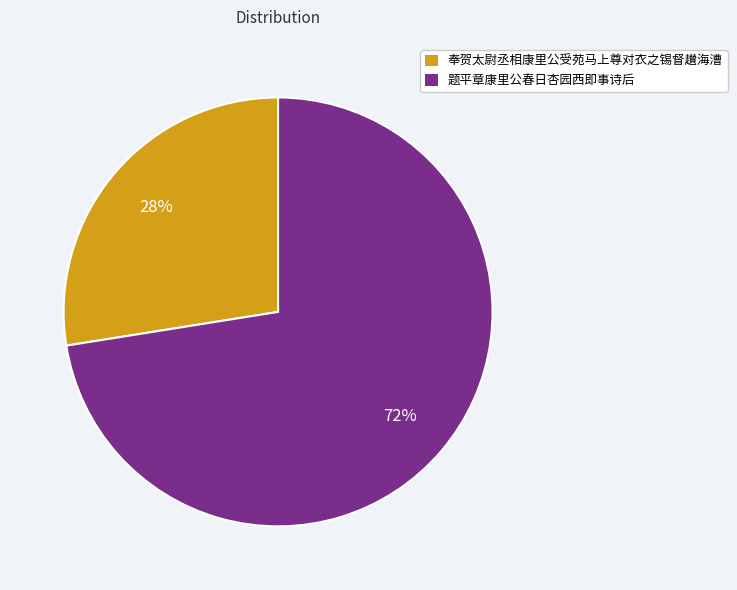

What is the smallest slice in the pie chart?

奉贺太尉丞相康里公受苑马上尊对衣之锡督䟎海漕